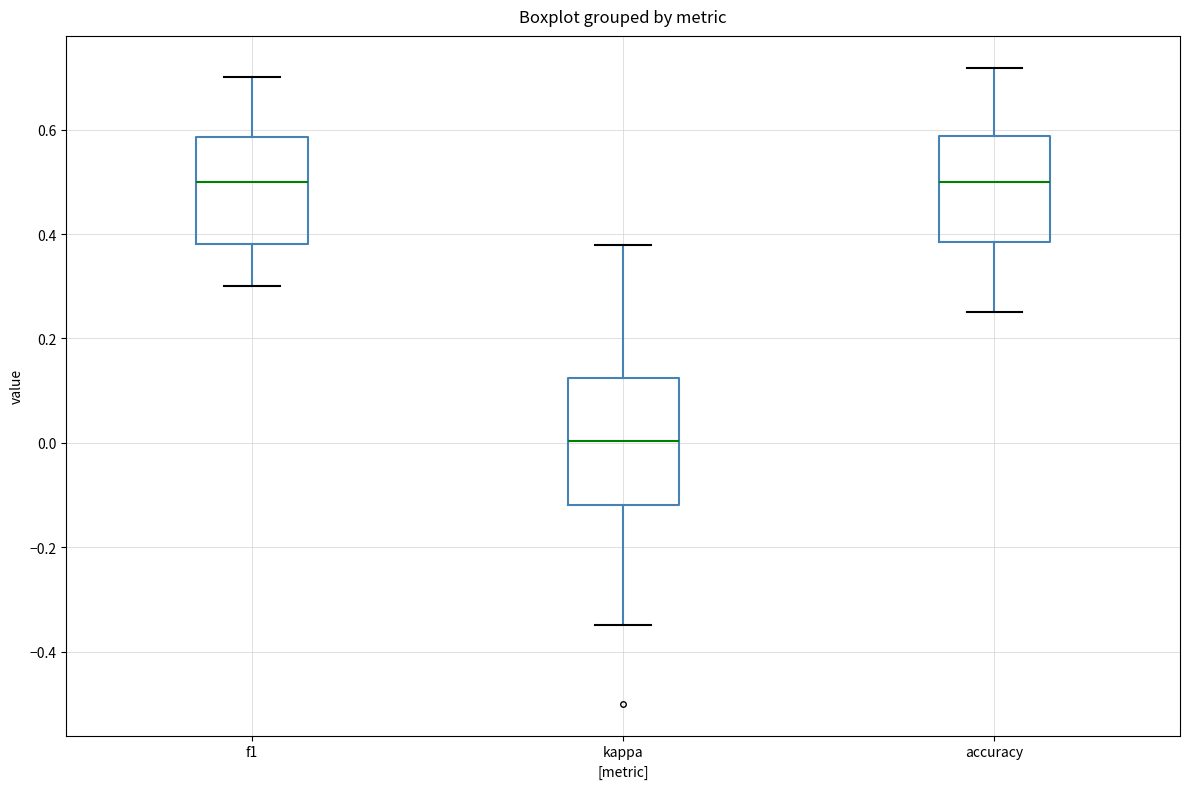

Reading left to right, transcribe this box plot: for each box, give where its median line is, the range the box spans, and where its two whiskers end, as read against the y-axis. The values are not printed on the chart, so give them approximately, as read against the axis.

f1: median 0.50, box 0.38 to 0.58, whiskers 0.30 to 0.70
kappa: median 0.00, box -0.12 to 0.12, whiskers -0.34 to 0.38
accuracy: median 0.50, box 0.38 to 0.58, whiskers 0.26 to 0.72